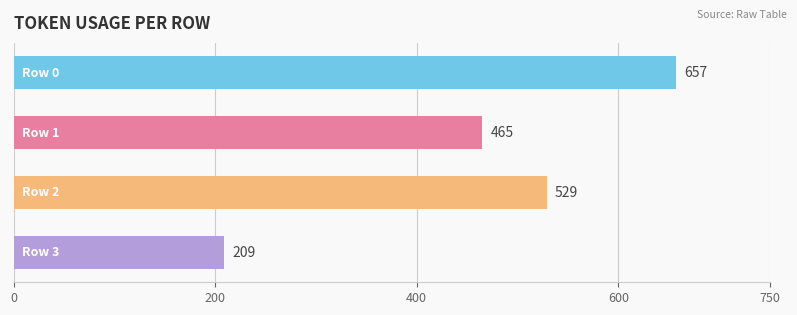

Count the values in the range 465 to 657.

3